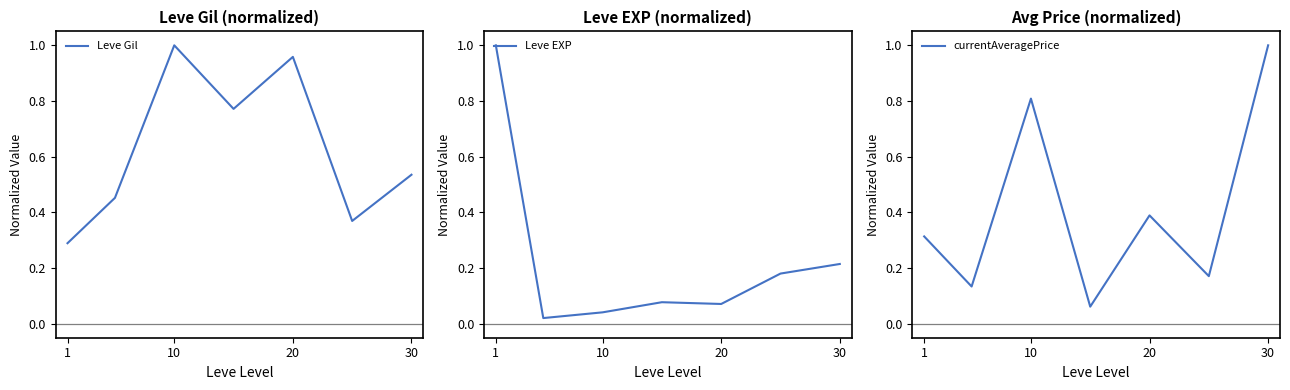

The value of Leve Gil at 1 is 0.5. True or false?

False